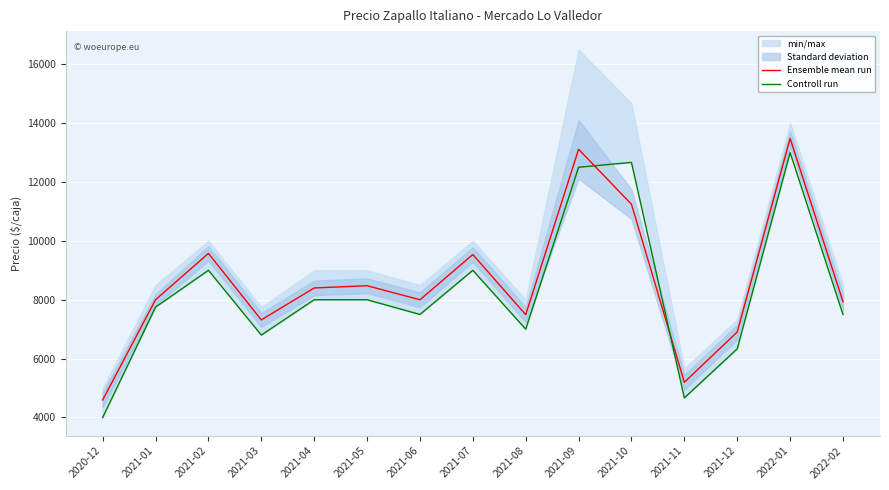

What position from the right is 2021-11?

4